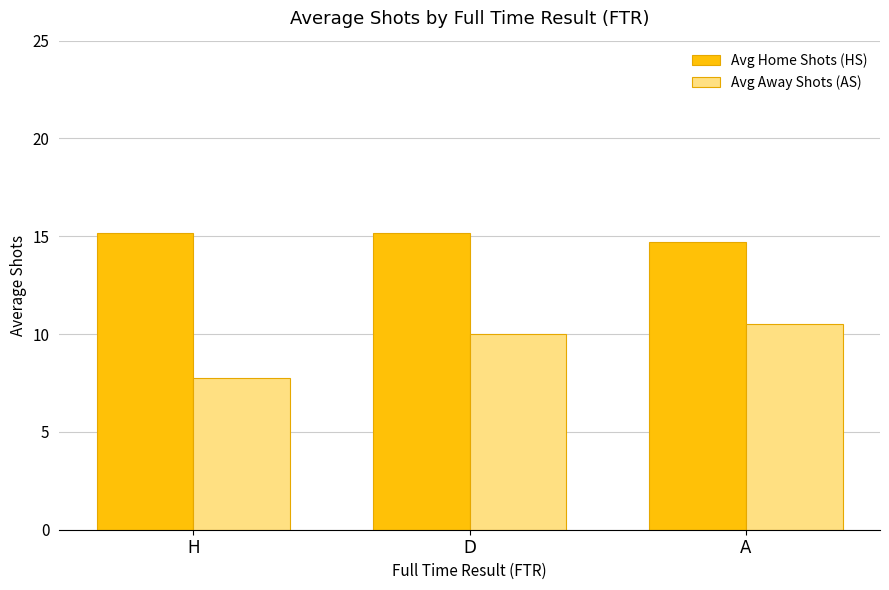

What is the value of the Avg Away Shots (AS) bar at the 3rd from the left?

10.5